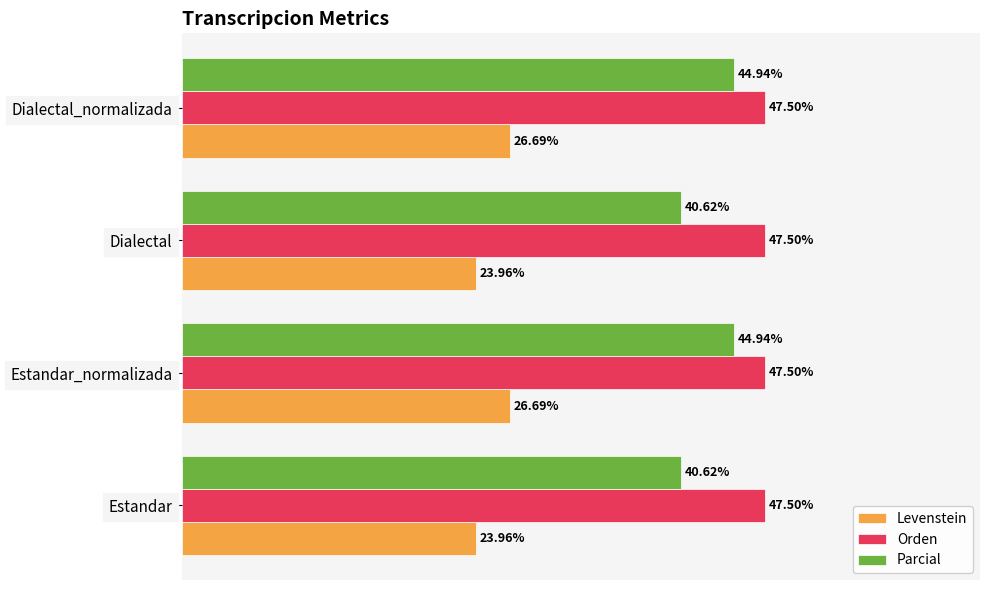

Is the value of Orden at Estandar greater than the value of Parcial at Estandar_normalizada?

Yes